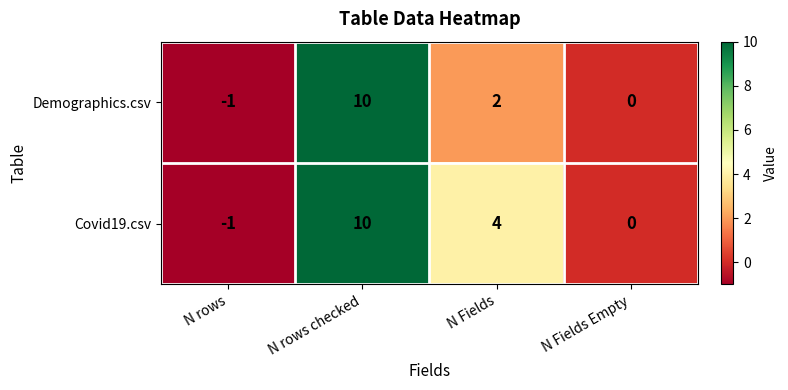

What value does the Demographics.csv series have at N rows checked, to the nearest 5?

10